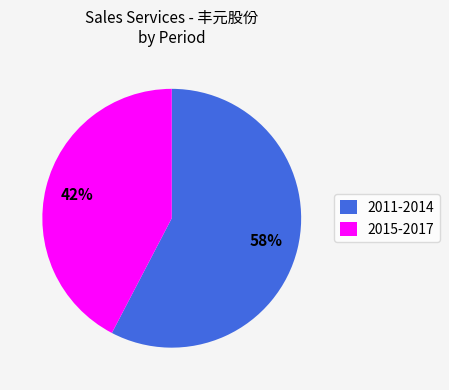

Is 2015-2017 the majority of the pie?

No